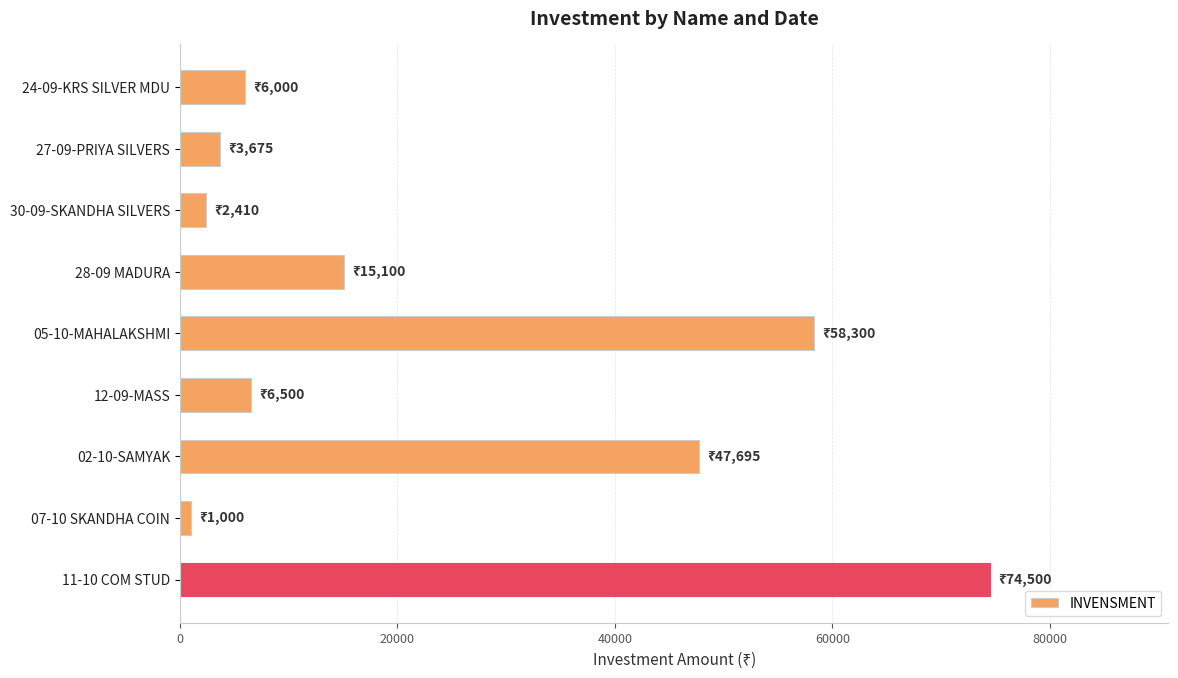

Reading top to bottom, transcribe all the data shown in this chart.

6000	3675	2410	15100	58300	6500	47695	1000	74500